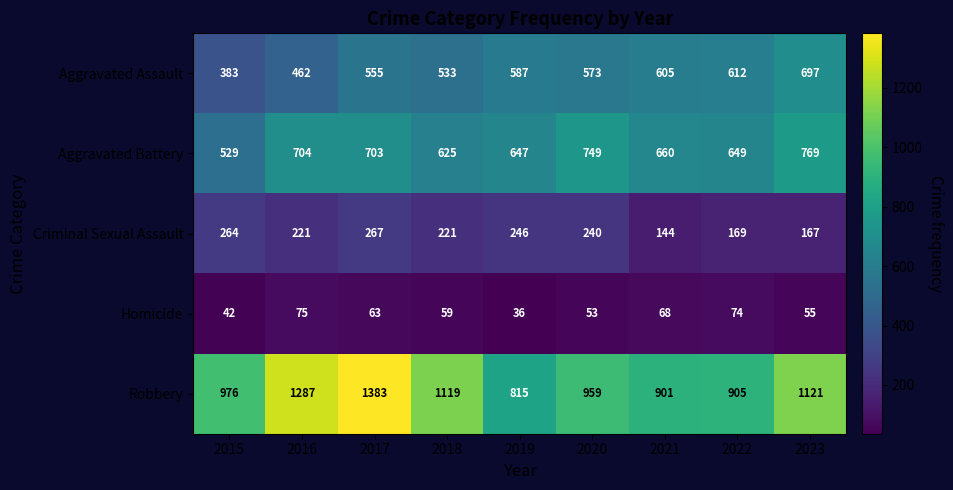

What is the difference between the maximum and minimum values in the Aggravated Assault series?

314